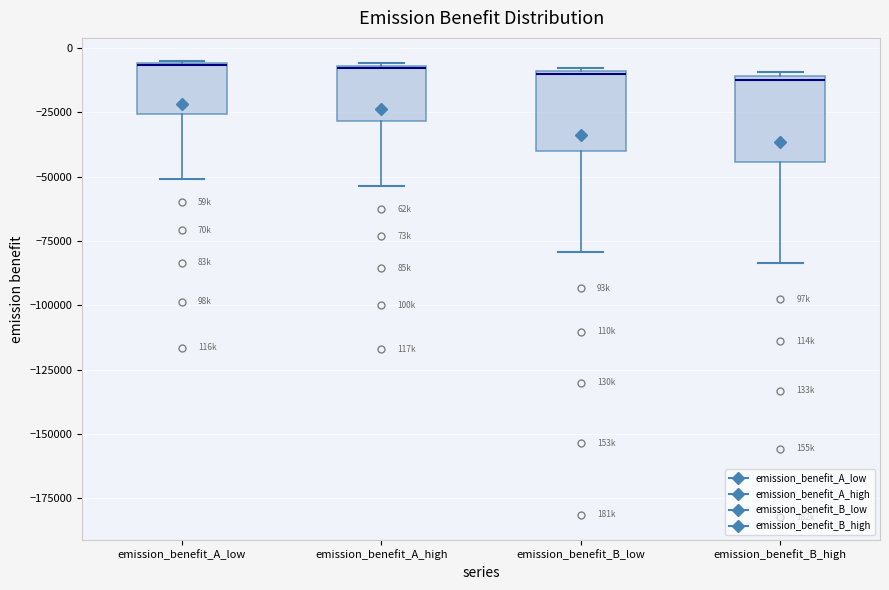

Reading left to right, transcribe this box plot: for each box, give where its median line is, the range the box spans, and where its two whiskers end, as read against the y-axis. The values are not printed on the chart, so give them approximately, as read against the axis.

emission_benefit_A_low: median -5000, box -25000 to -5000, whiskers -50000 to -5000
emission_benefit_A_high: median -10000, box -30000 to -5000, whiskers -55000 to -5000
emission_benefit_B_low: median -10000, box -40000 to -10000, whiskers -80000 to -10000
emission_benefit_B_high: median -10000, box -45000 to -10000, whiskers -85000 to -10000